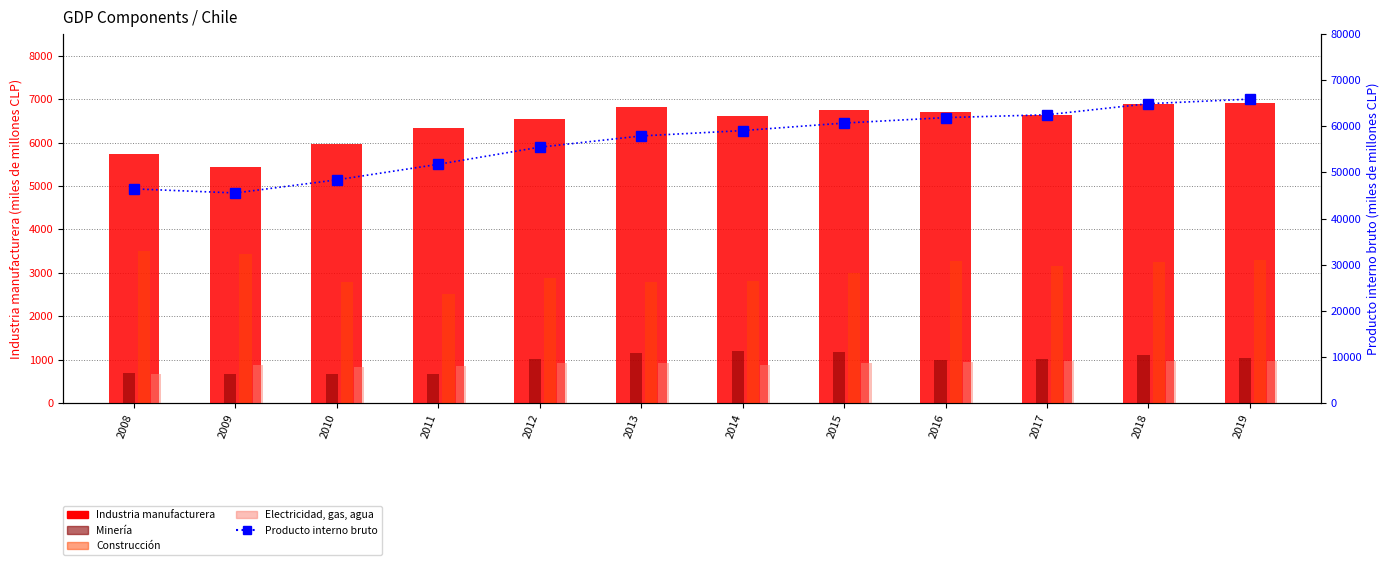

True or false: Electricidad, gas, agua has a value of 959 at 2018.

True